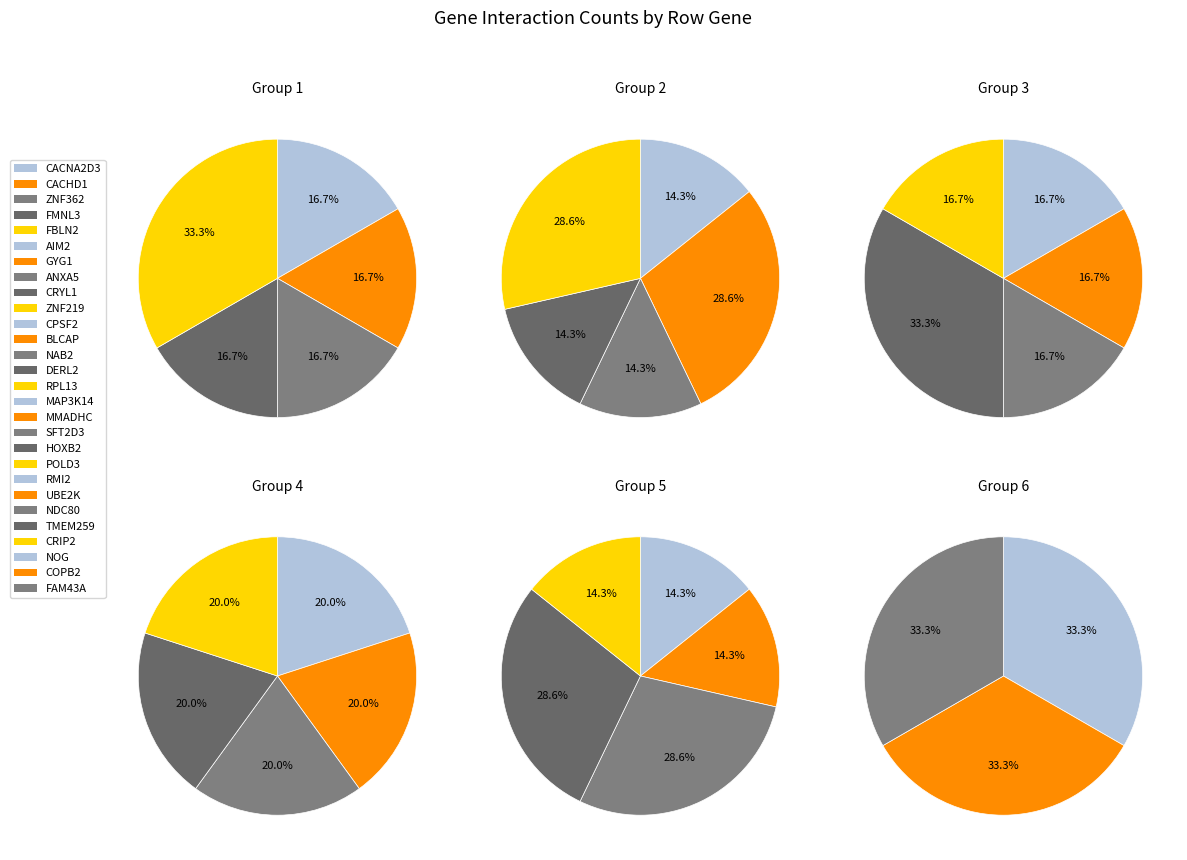

Count the number of slices in the pie.

28